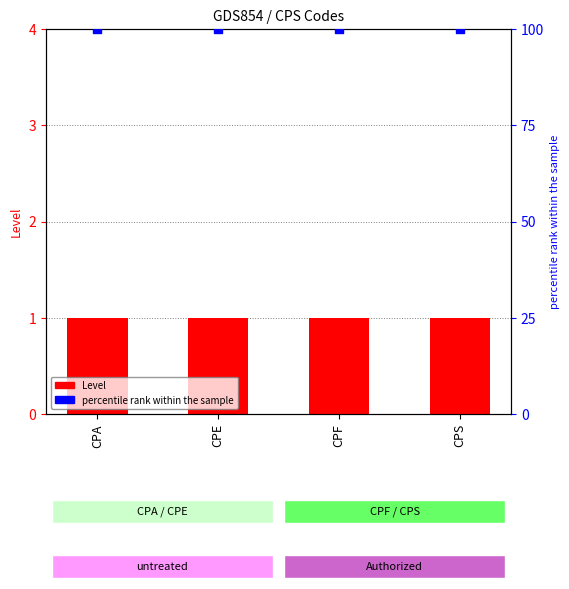

What is the total value across all series at CPS?

101